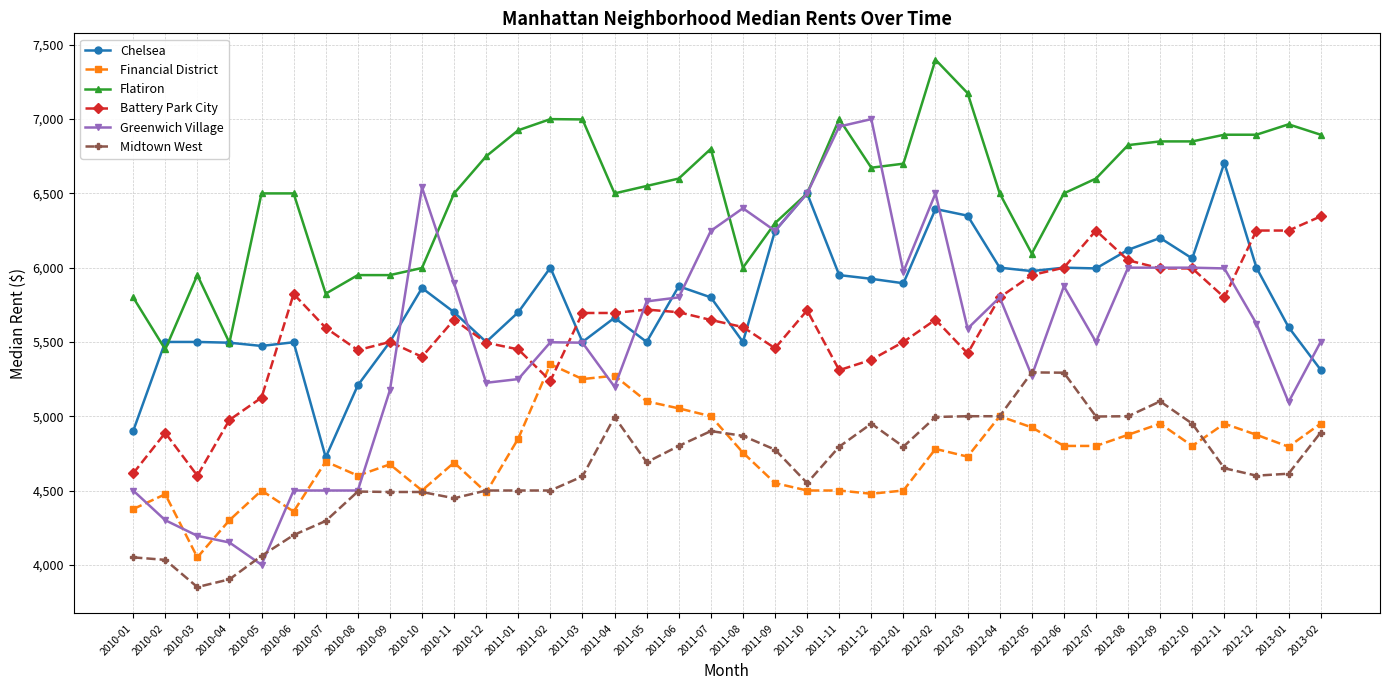

How many lines are shown in the chart?

6